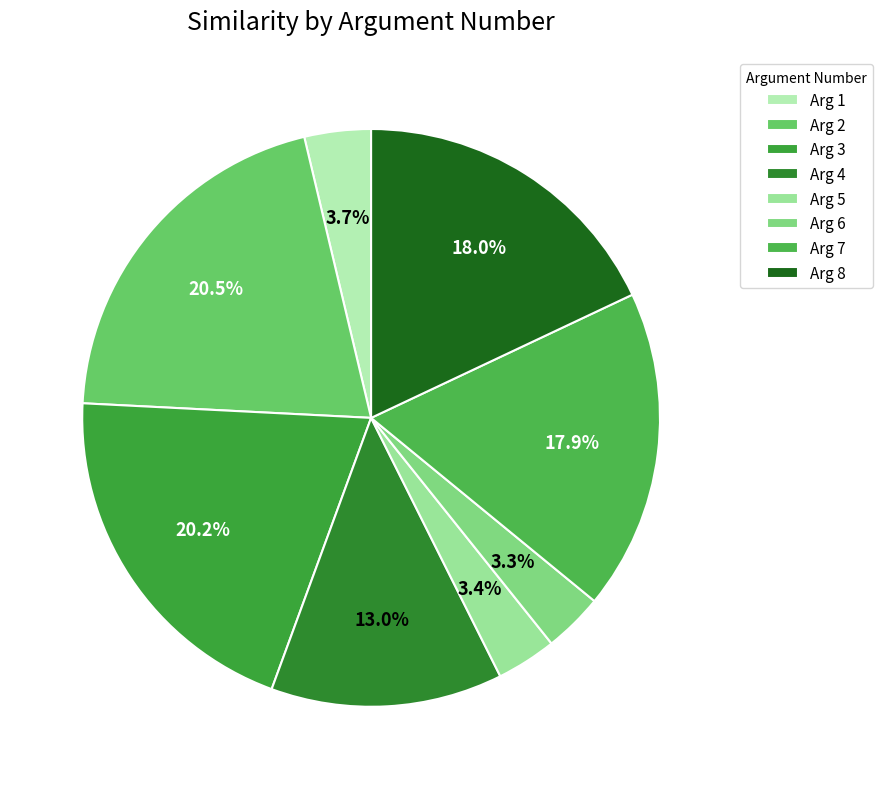

Count the number of slices in the pie.

8